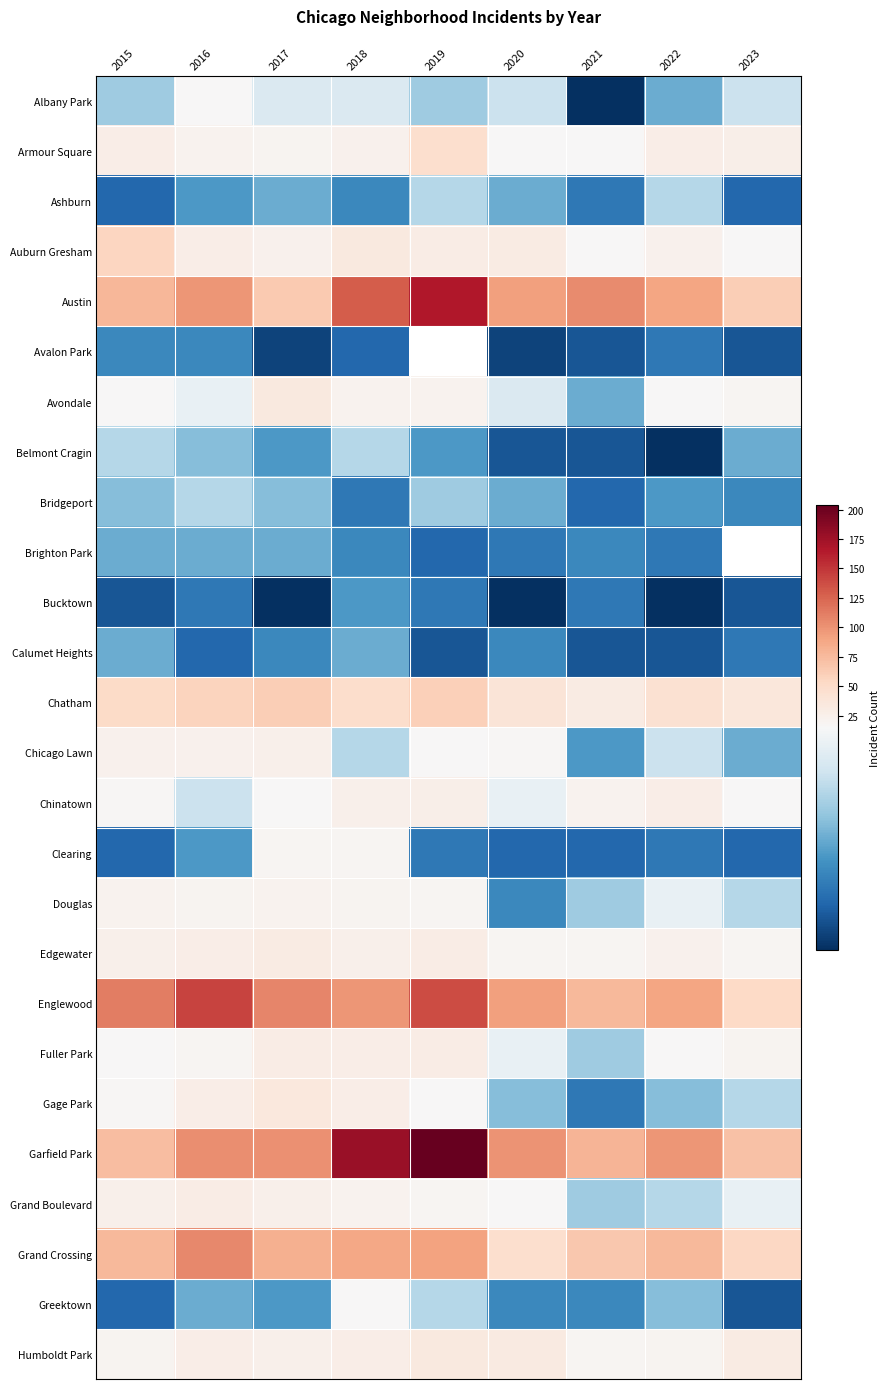

True or false: Avalon Park has a value of 2.7 at 2017.

False